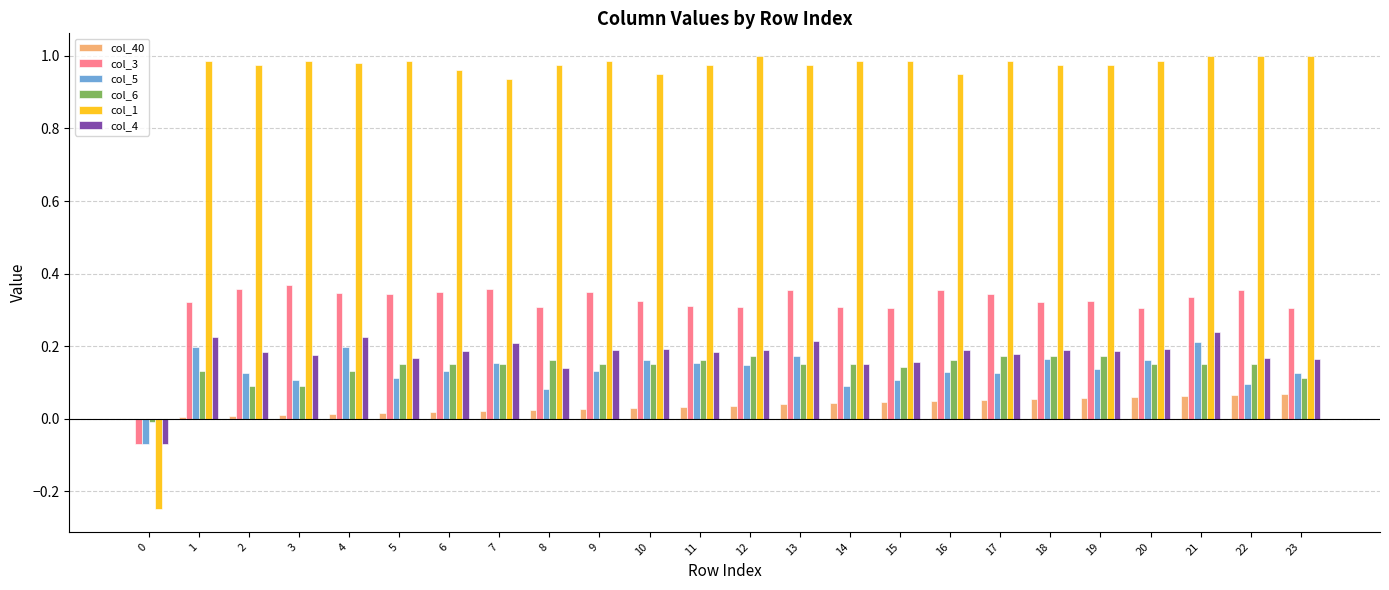

What is the total value across all series at 10?

1.8